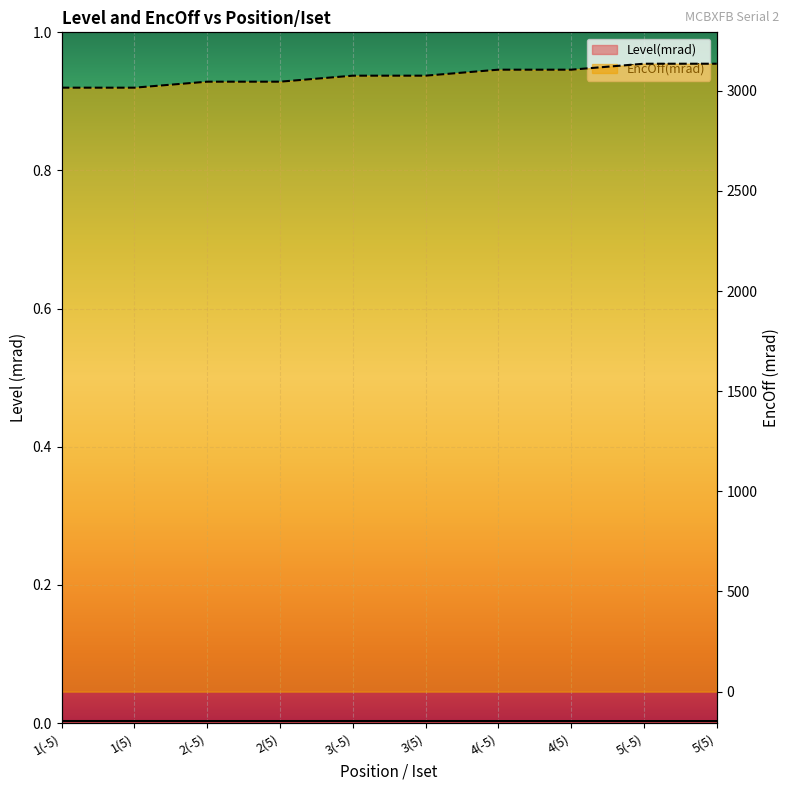

Is it true that Level(mrad) equals 0.0 at 4(5)?

False